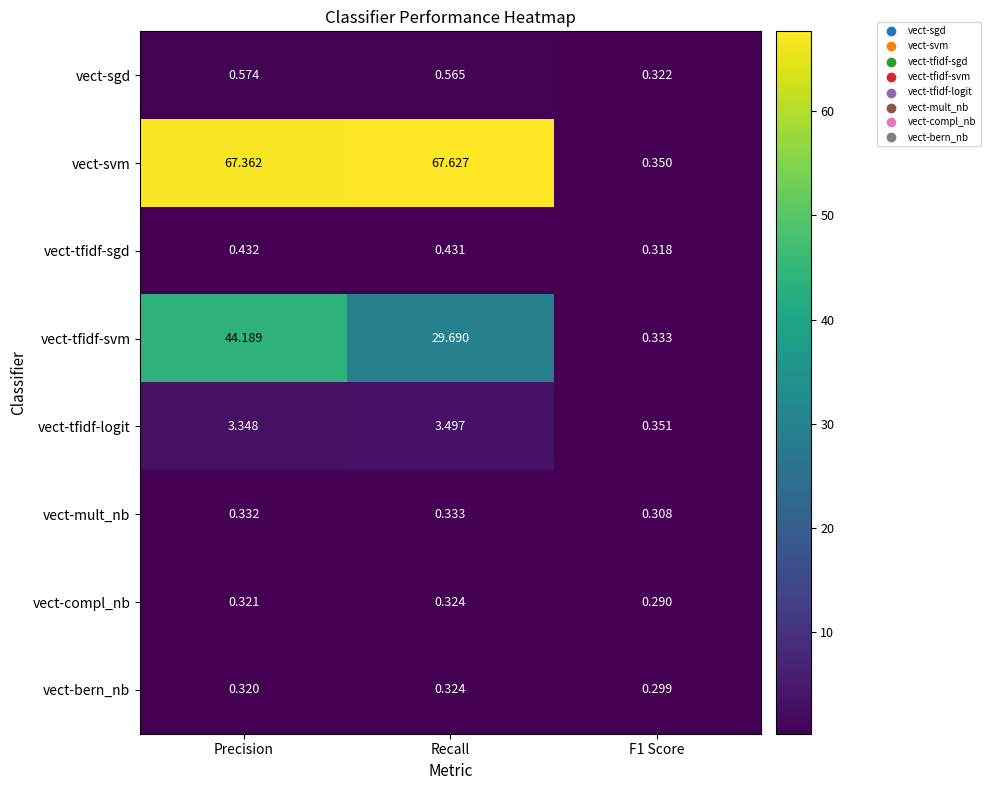

Where does the vect-tfidf-svm series first go above 29?

Precision